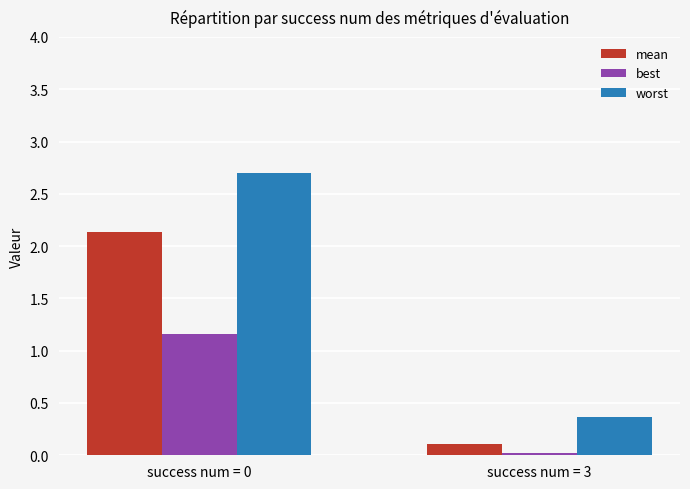

How many data points in mean are above 2?

1